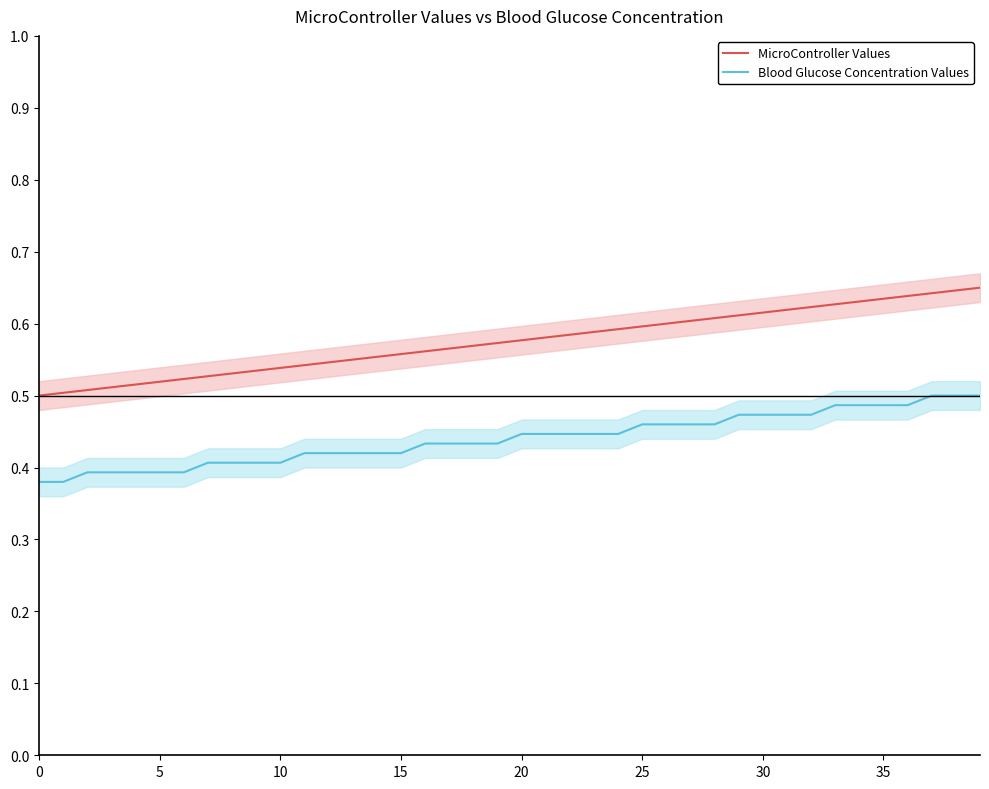

What is the approximate value of MicroController Values at 11?

0.5